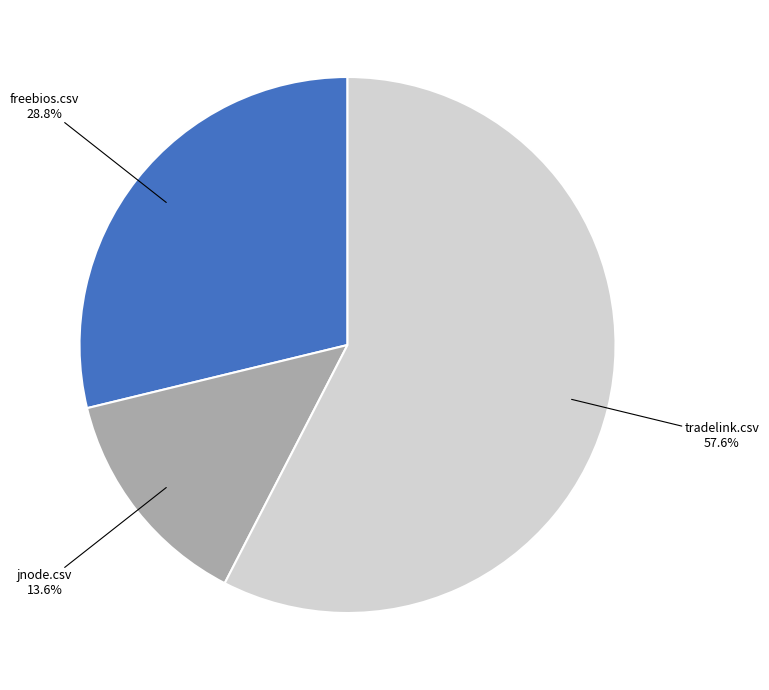

To the nearest percent, what is the average slice percentage?

33%